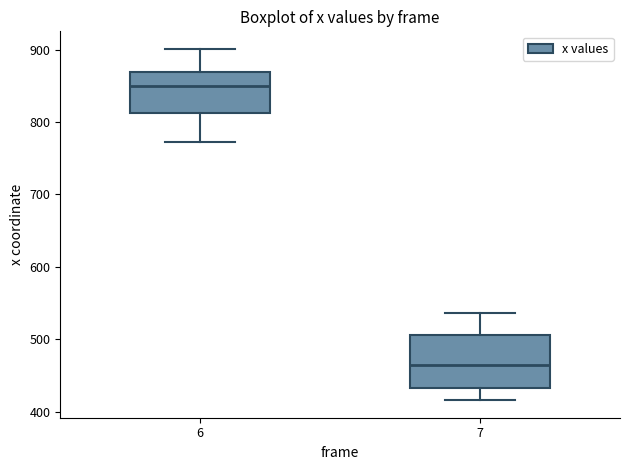

Which box's median line is the lowest?

7